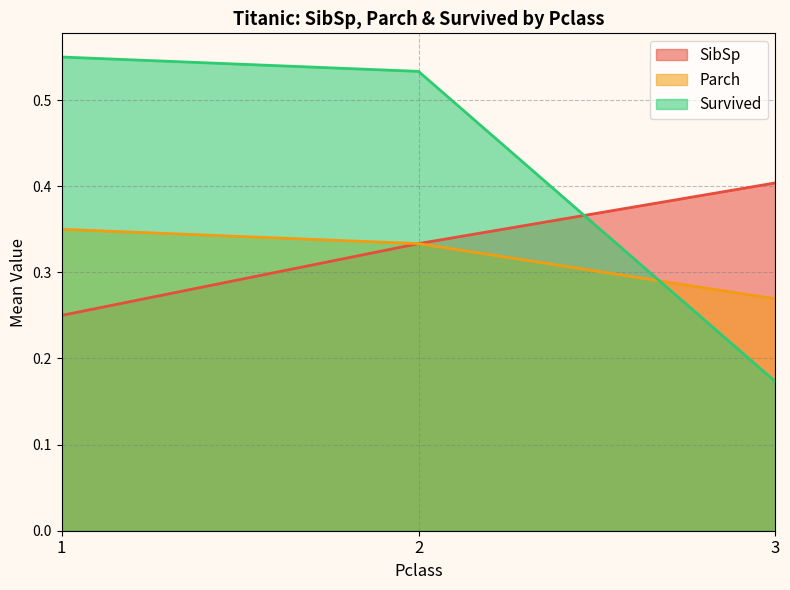

List the labels in order of Parch value, smallest first.

3, 2, 1